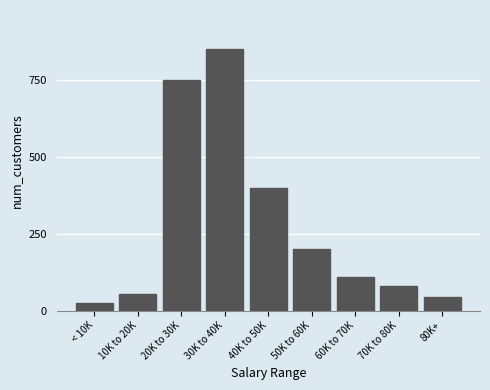

Reading right to left, transcribe all the data shown in this chart.

45	80	110	200	400	850	750	55	25